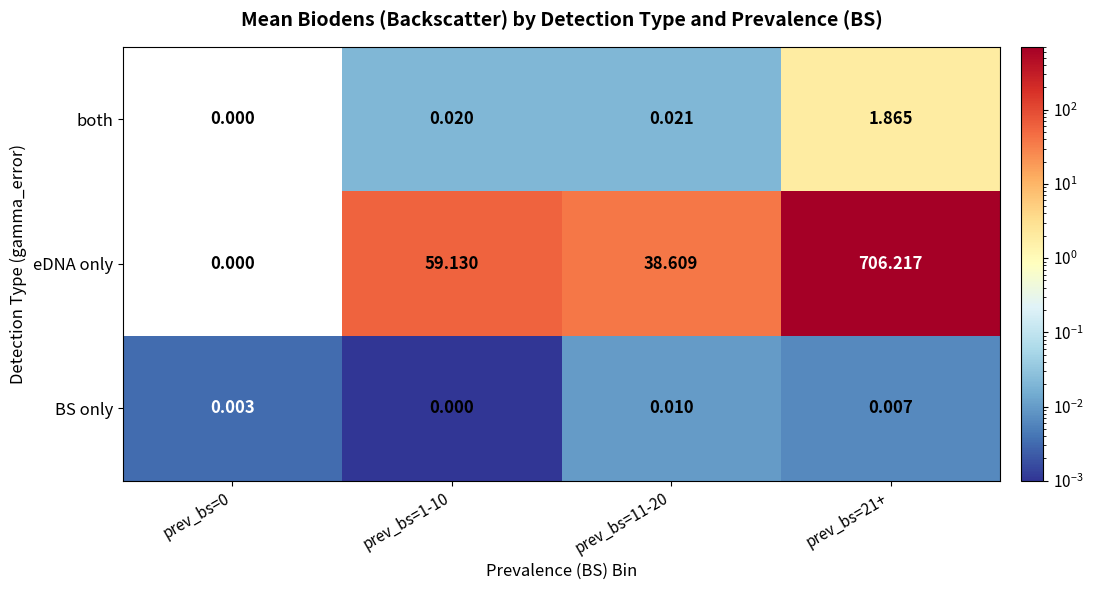

List the series in order of their peak value, highest first.

eDNA only, both, BS only